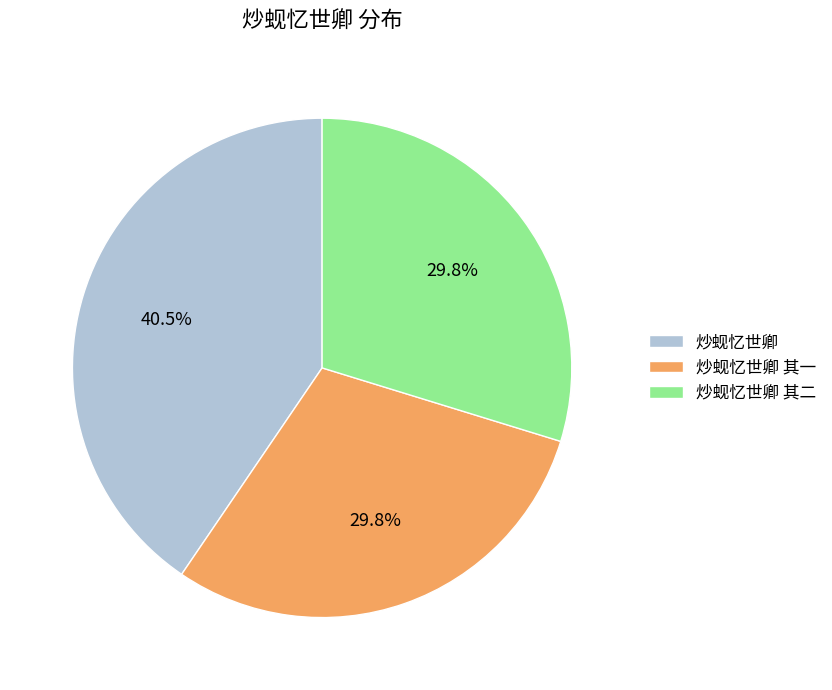

Which category has the biggest portion of the pie?

炒蚬忆世卿